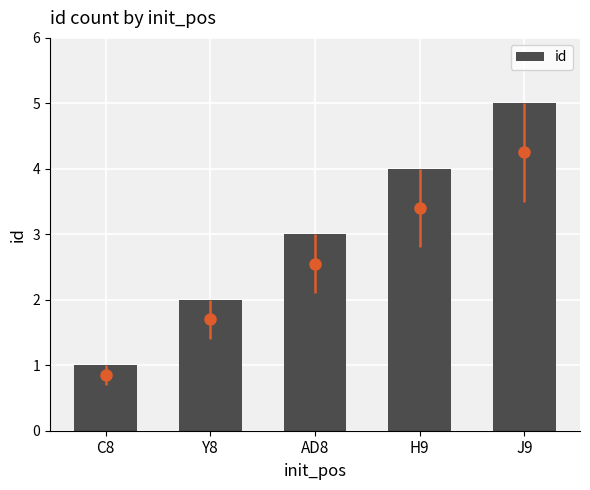

What is the label of the 5th bar from the right?

C8